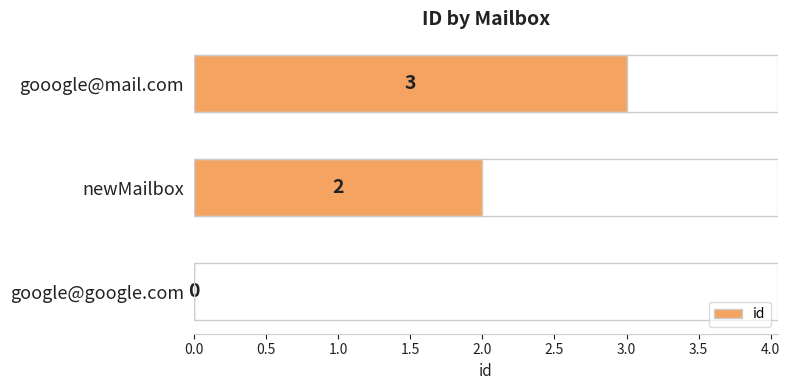

How many distinct data groups are displayed?

1